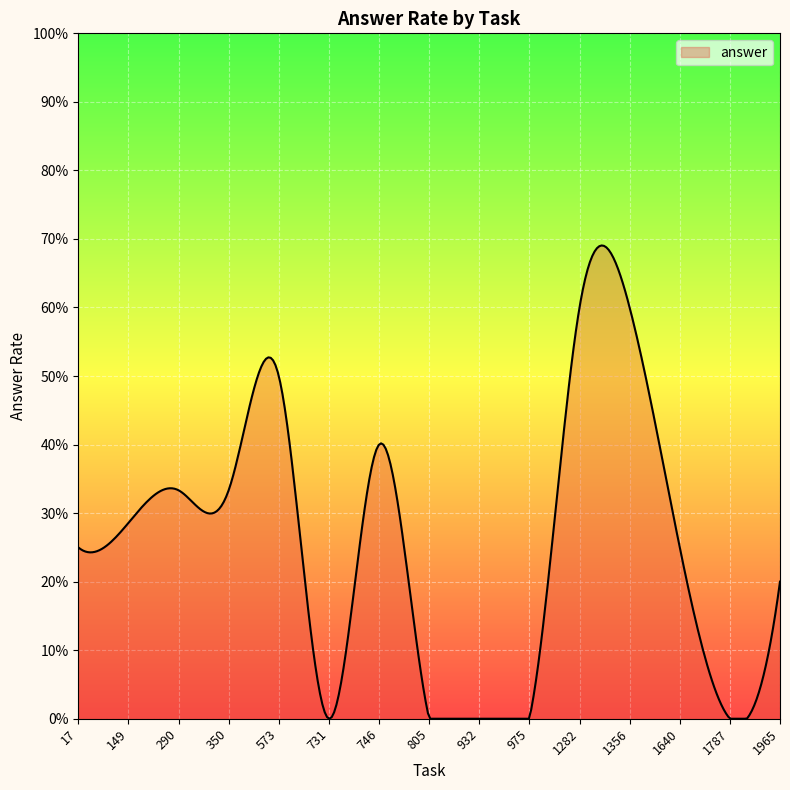

Does the chart have visible grid lines?

Yes